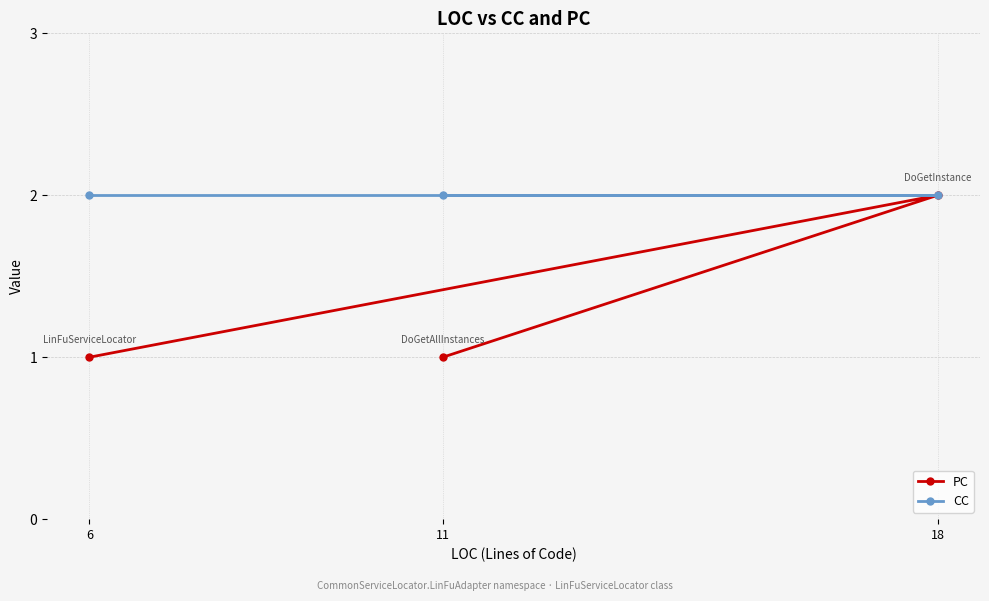

Reading right to left, what are all the values shown in this chart?

PC: 18=2	11=1	6=1
CC: 18=2	11=2	6=2